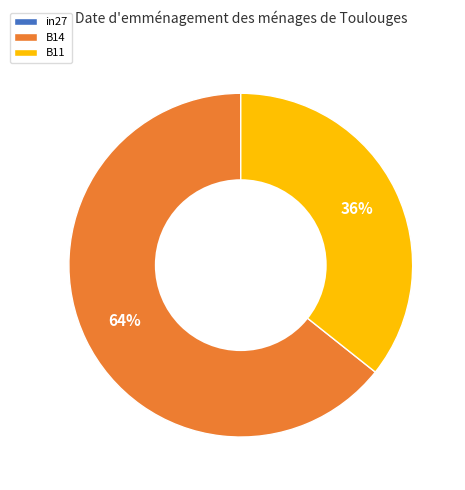

Do B14 and B11 together represent more than half of the pie?

Yes